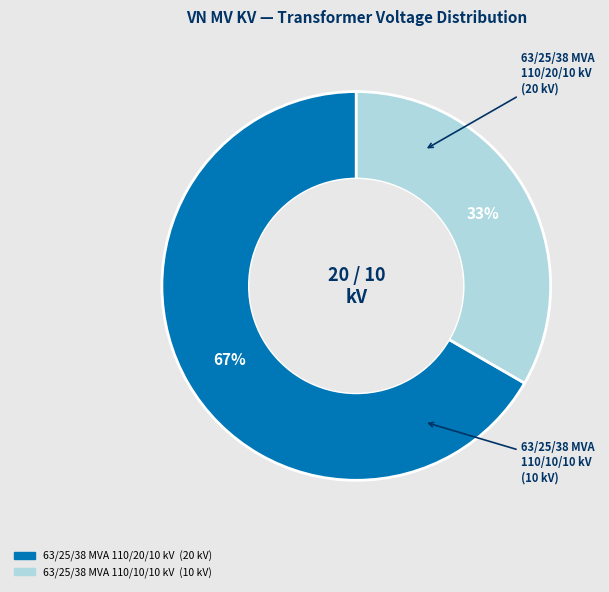

The 63/25/38 MVA 110/10/10 kV slice represents 26% of the pie. True or false?

False